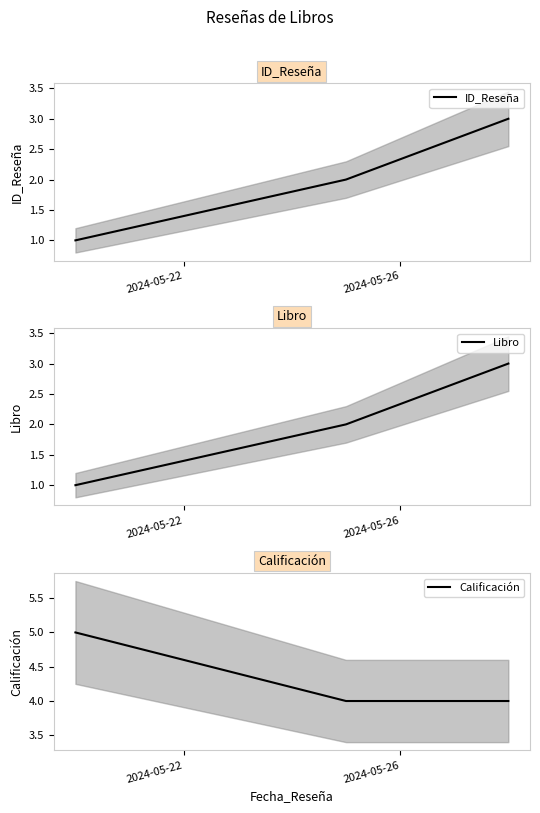

What is the highest value of the ID_Reseña series?

3